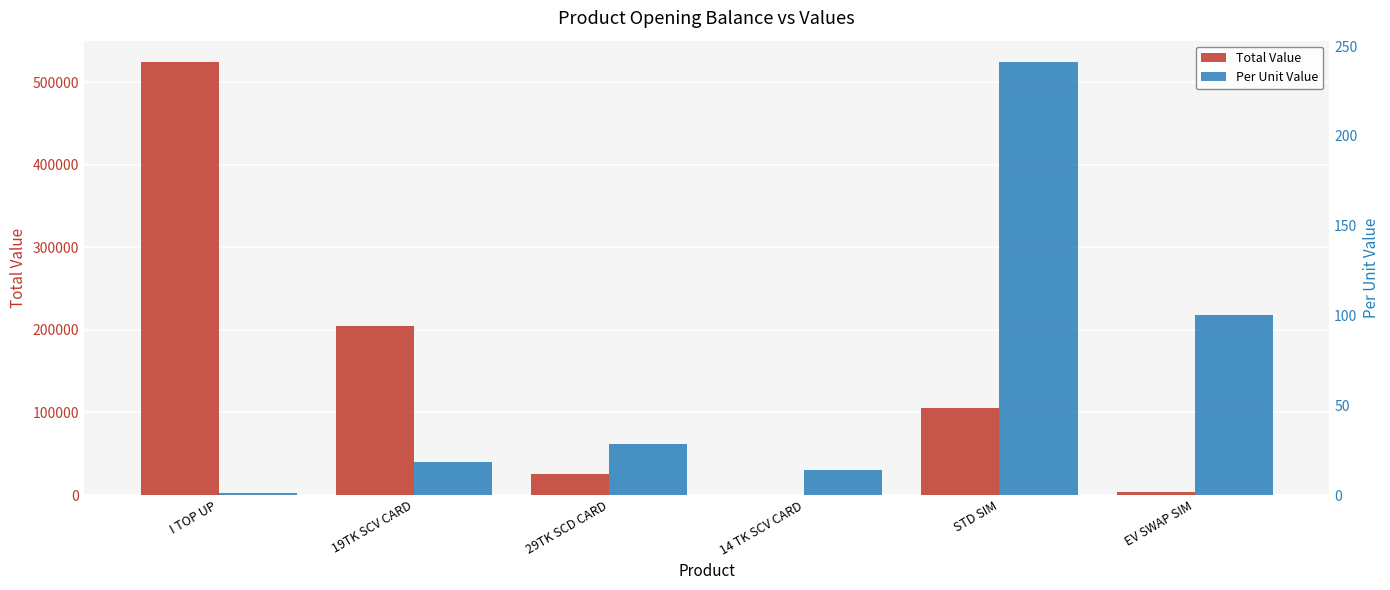

How many distinct data groups are displayed?

2